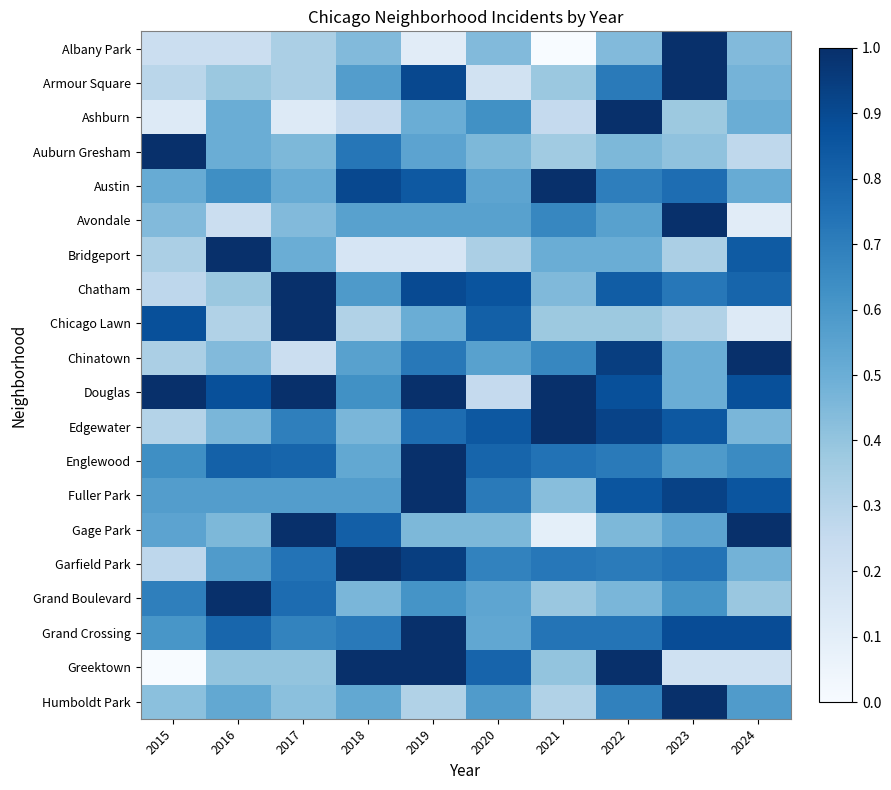

What is the difference between the highest and lowest values at 2021?

1.0